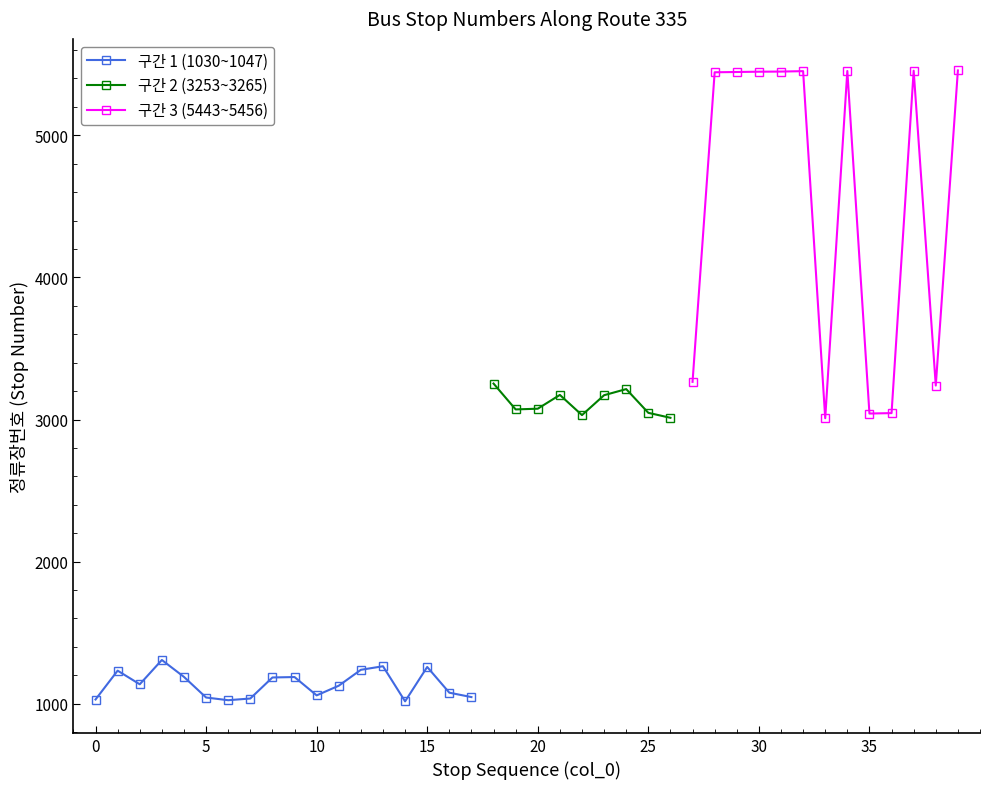

Rank the categories by value from highest to lowest.

39, 37, 34, 32, 31, 30, 29, 28, 27, 18, 38, 24, 21, 23, 20, 19, 25, 36, 35, 22, 26, 33, 3, 13, 15, 12, 1, 4, 9, 8, 2, 11, 16, 10, 17, 5, 7, 0, 6, 14